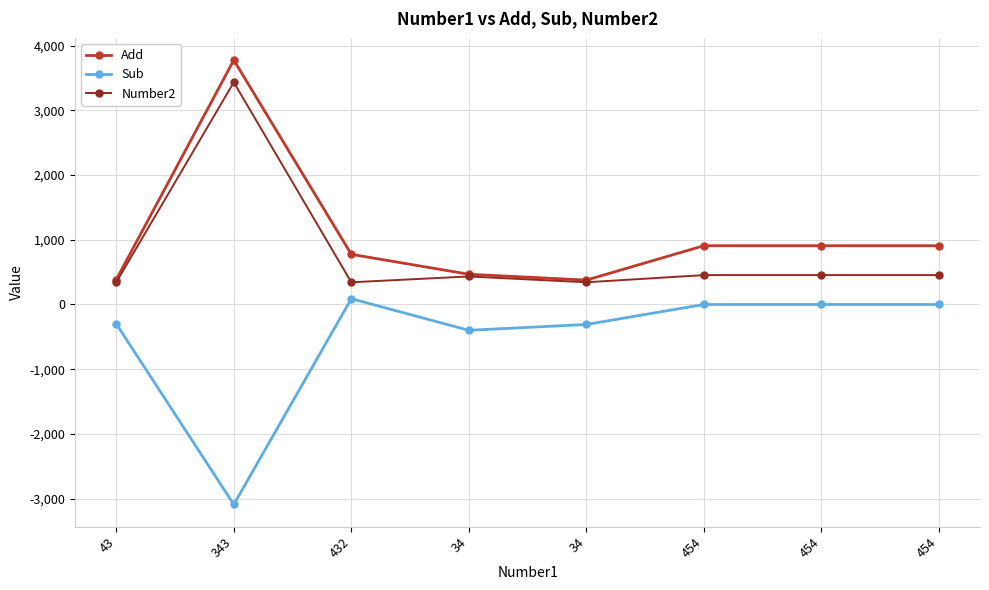

Which series has the largest total across all categories?

Add